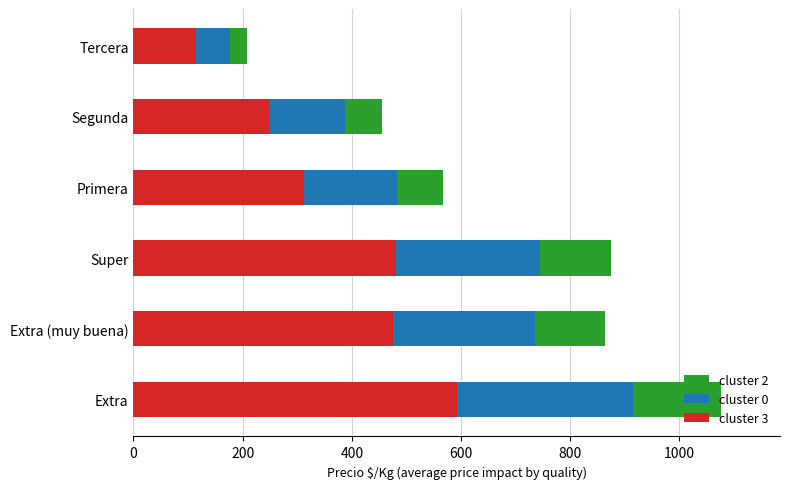

The cluster 3 series shows 311.8 at Primera. True or false?

True